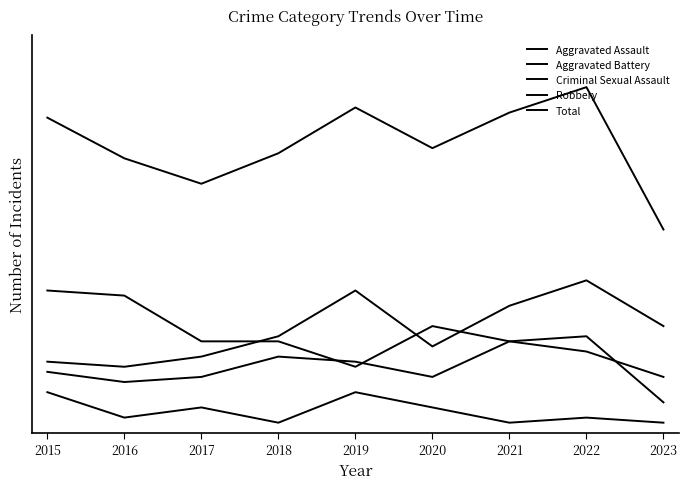

True or false: Aggravated Assault and Aggravated Battery intersect in this chart.

False